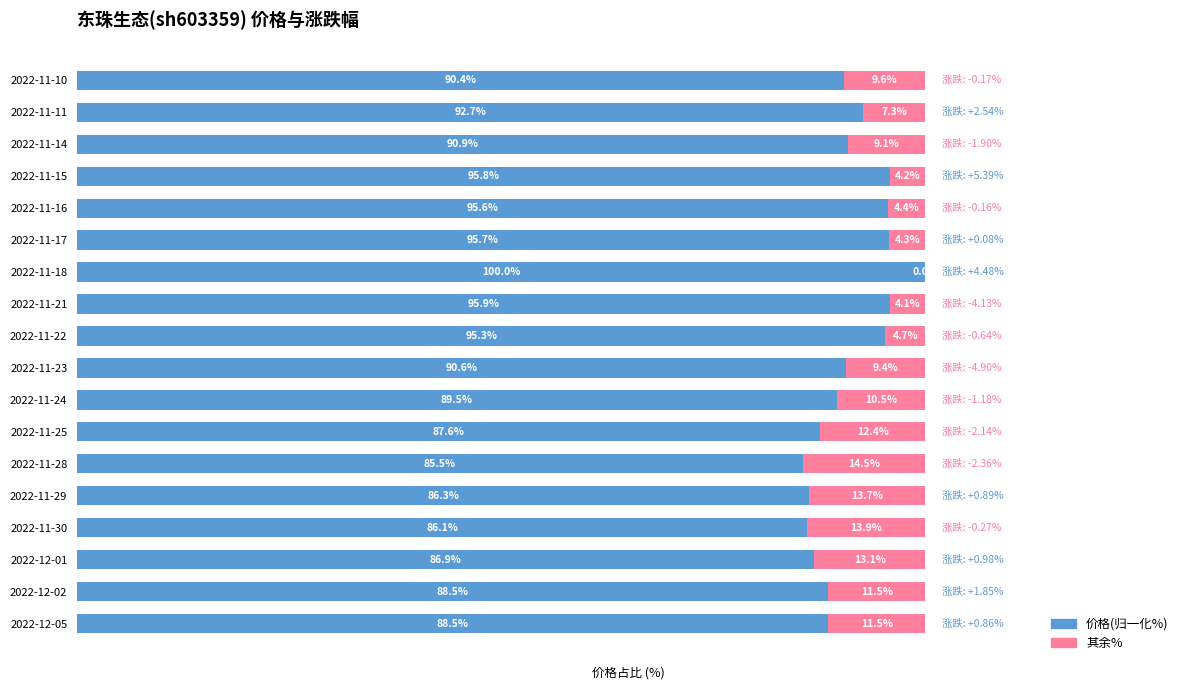

Which category has the highest value in the 价格(归一化%) series?

2022-11-18